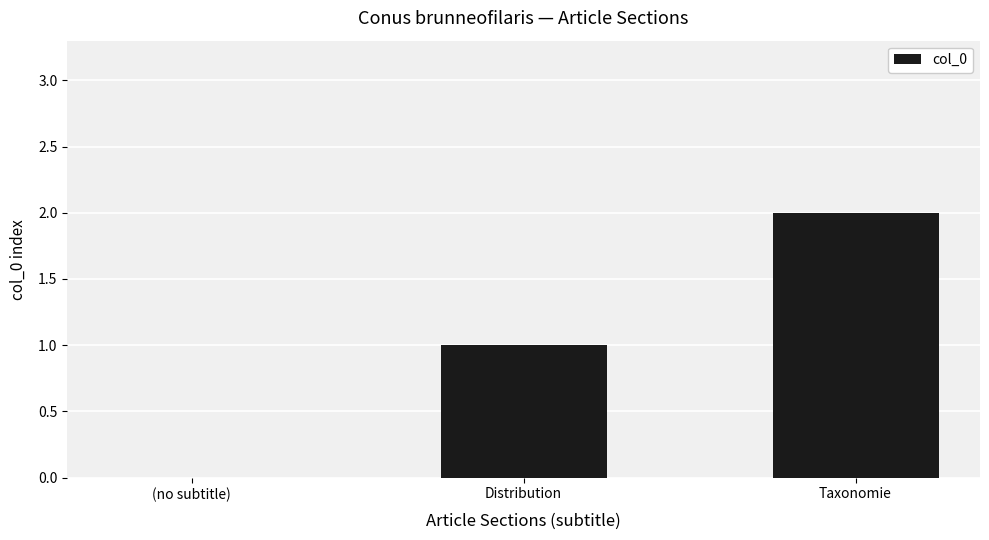

True or false: the data shows 1 at Taxonomie.

False